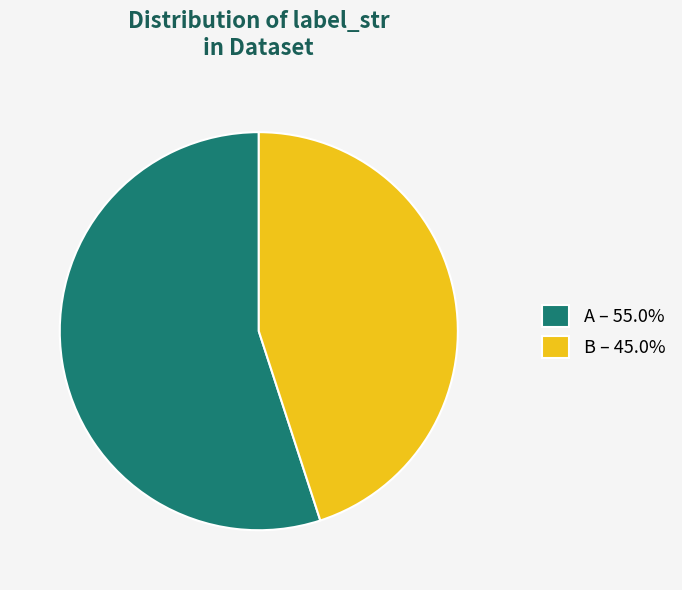

True or false: B accounts for 53% of the total.

False